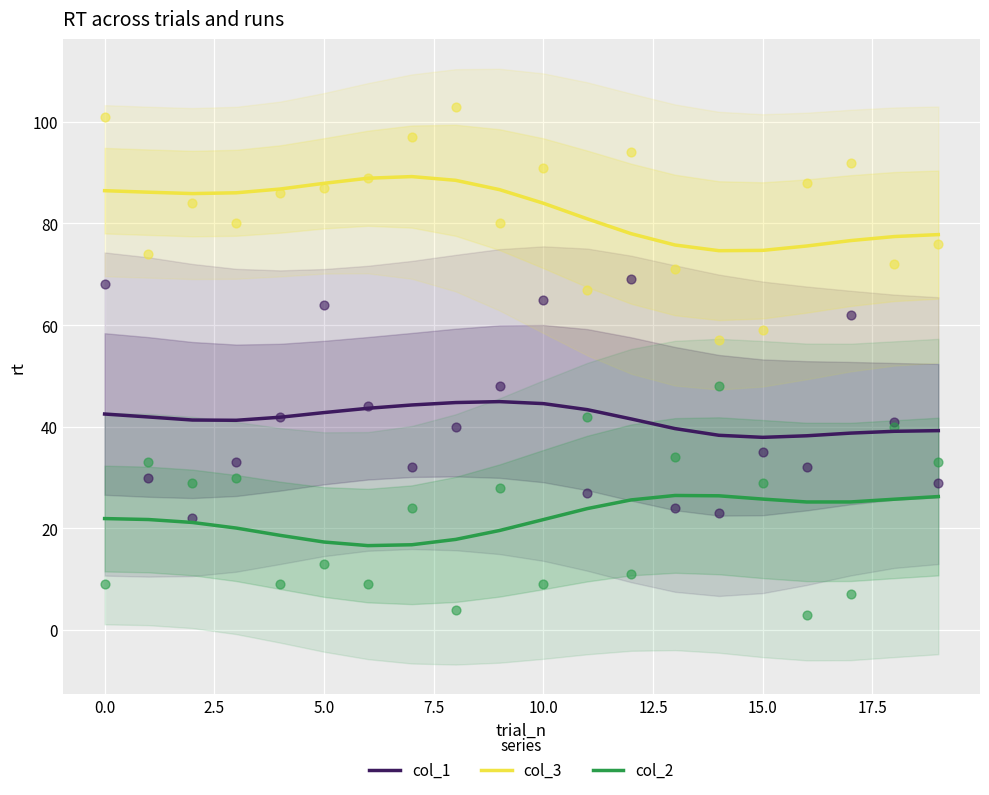

Which series has the largest Y range (max minus min)?

col_3